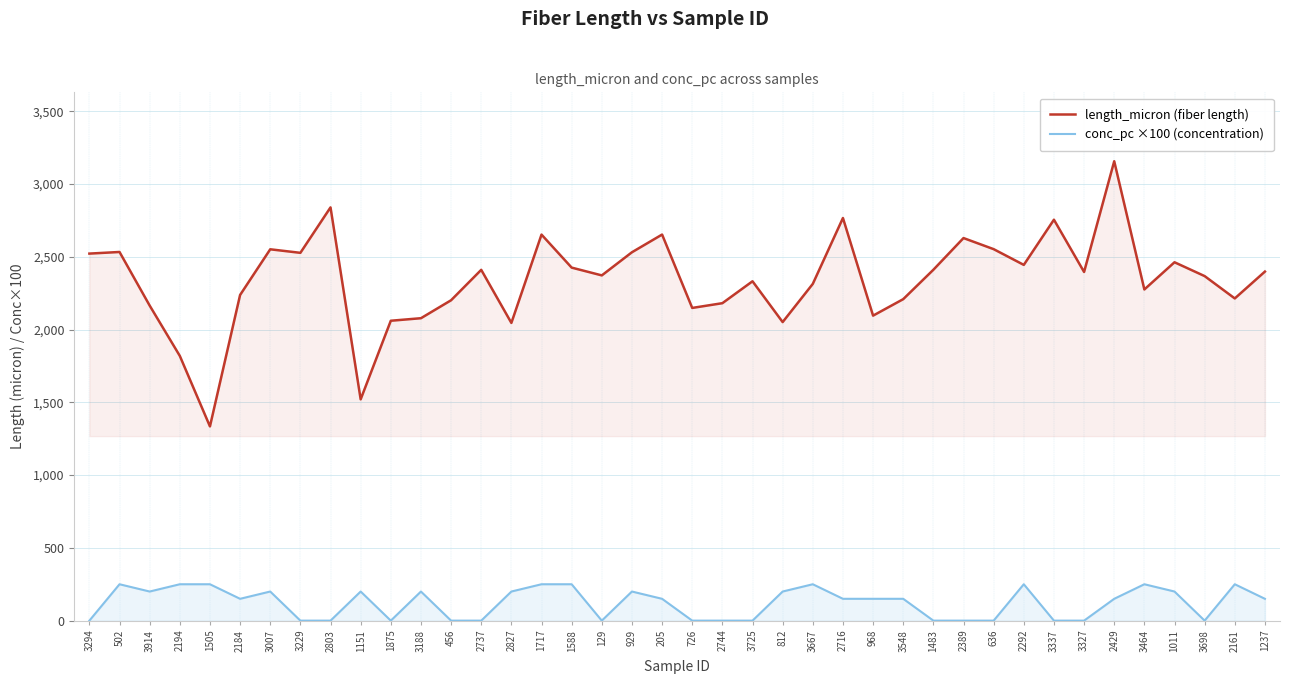

In length_micron (fiber length), how many points are higher than both neighbors (excluding endpoints)?

12